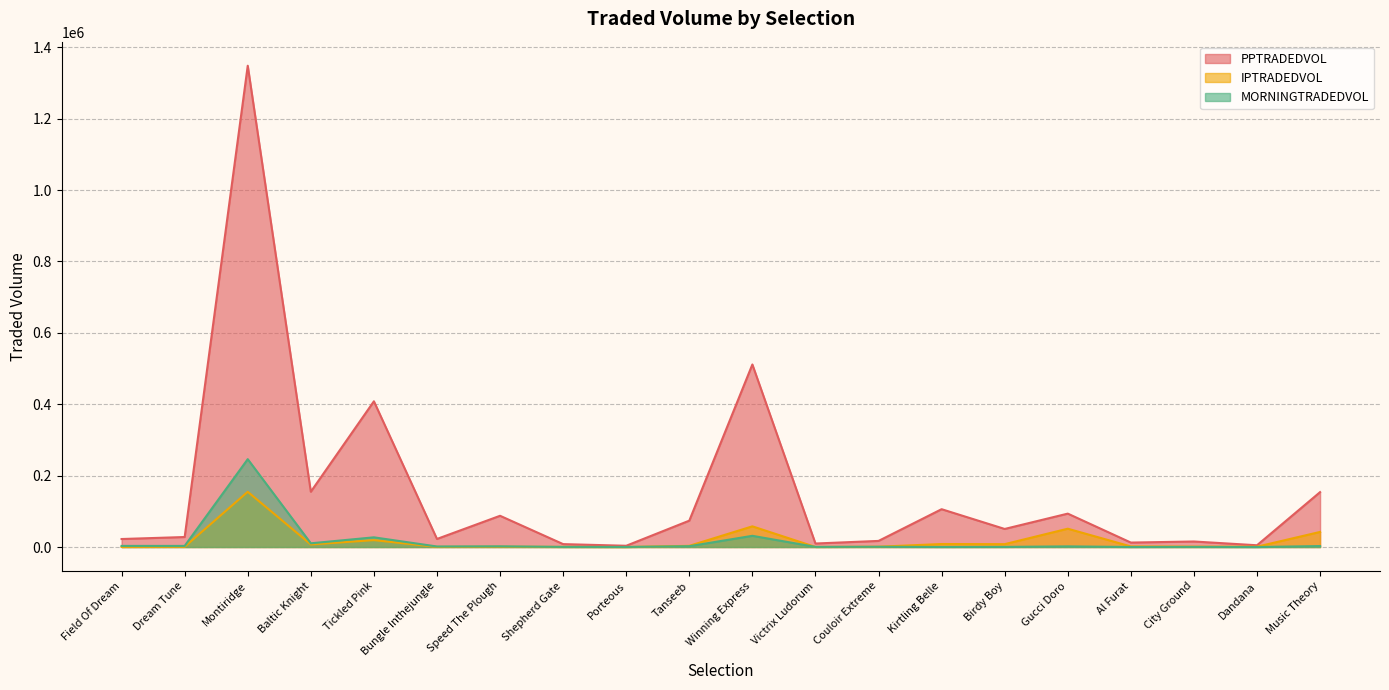

Is it true that IPTRADEDVOL equals 393.0 at Field Of Dream?

False